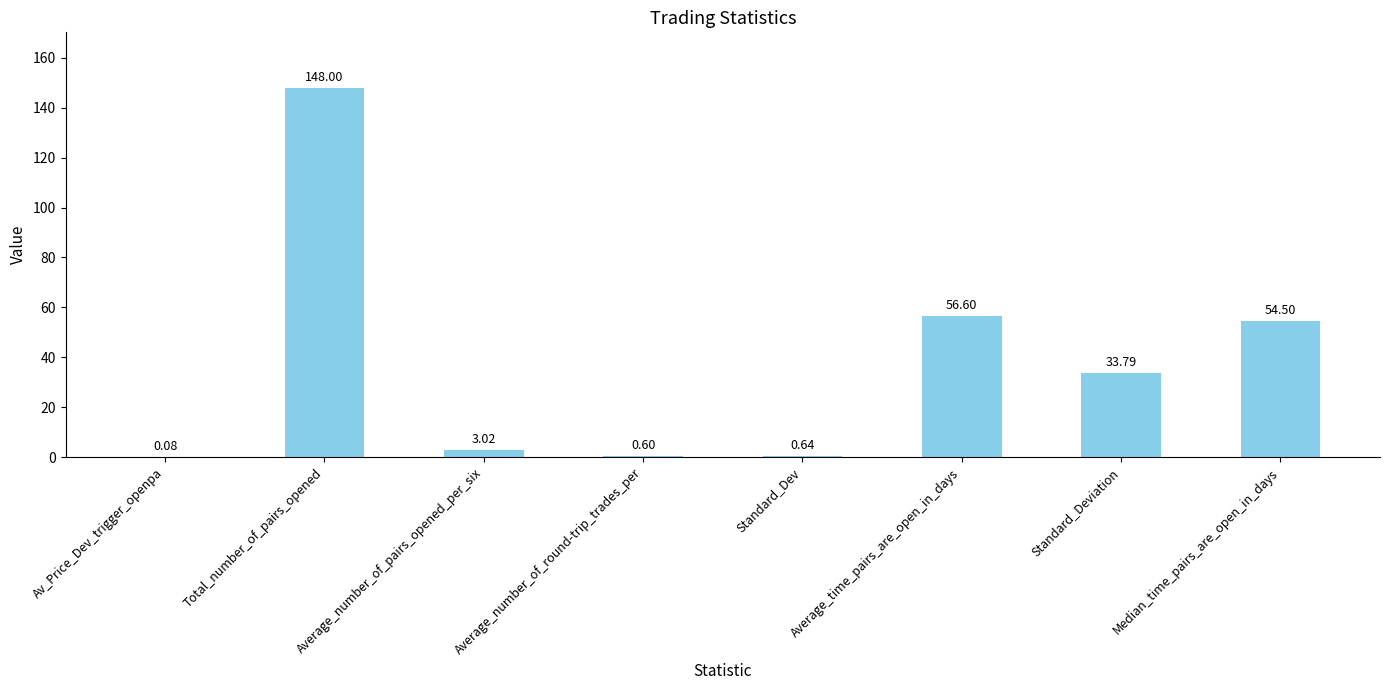

At which category does the chart reach its peak across all series?

Total_number_of_pairs_opened